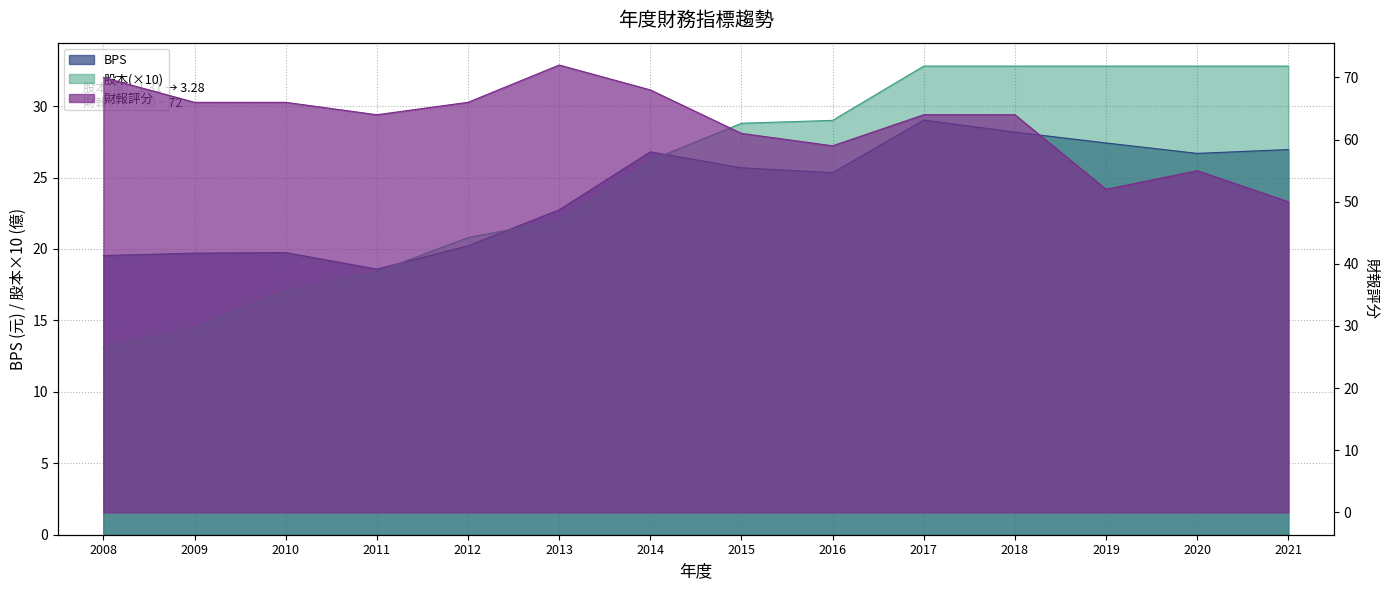

Which series has the largest range (max minus min)?

財報評分